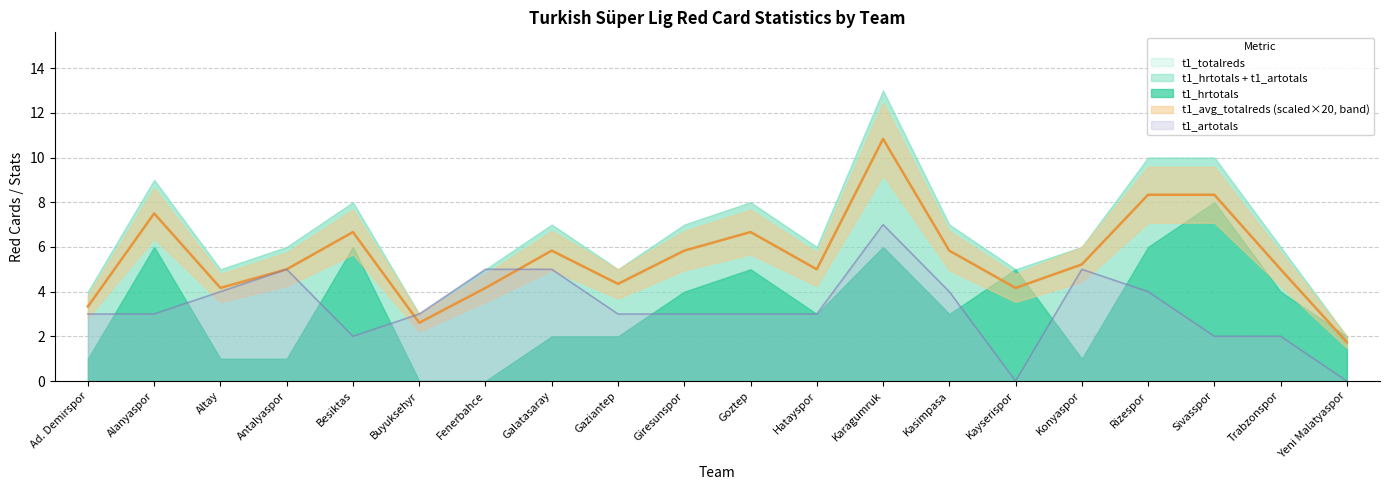

Is it true that t1_artotals equals 2 at Sivasspor?

True